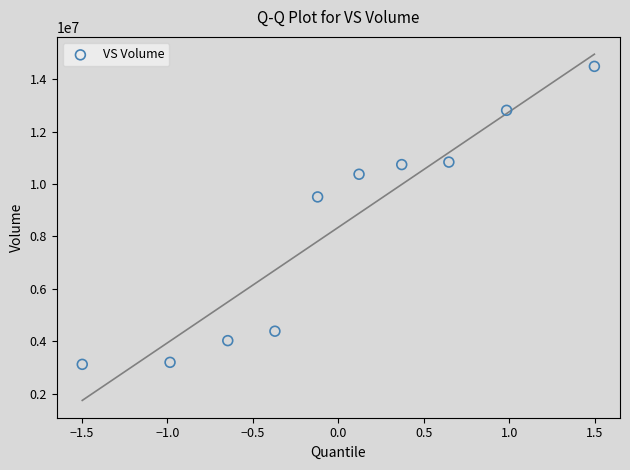

What is the average Y value?

8350480